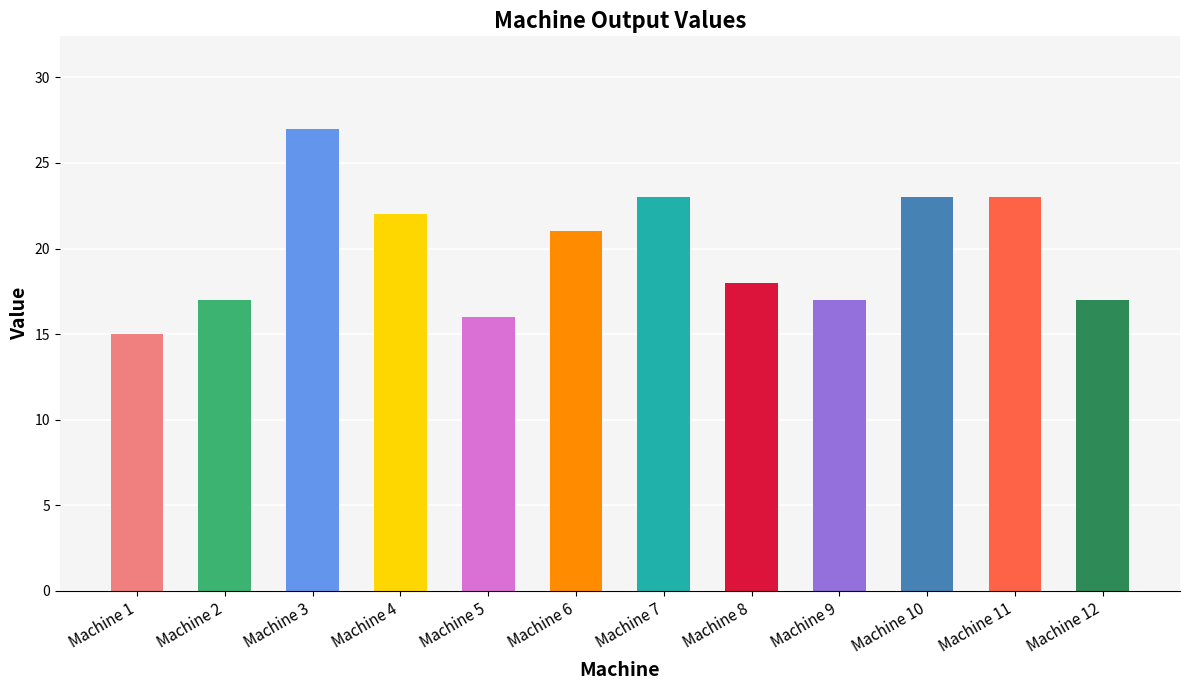

The chart shows a value of 6 at Machine 1. True or false?

False